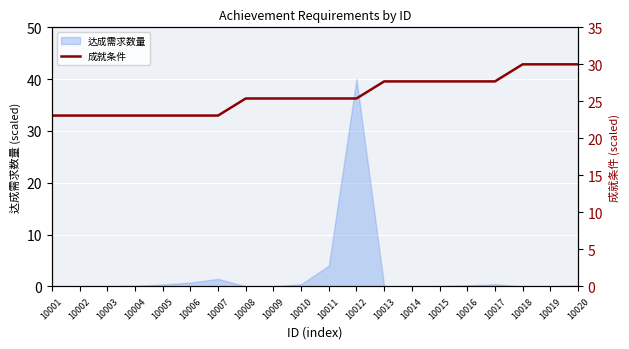

What is the average value?

25.8